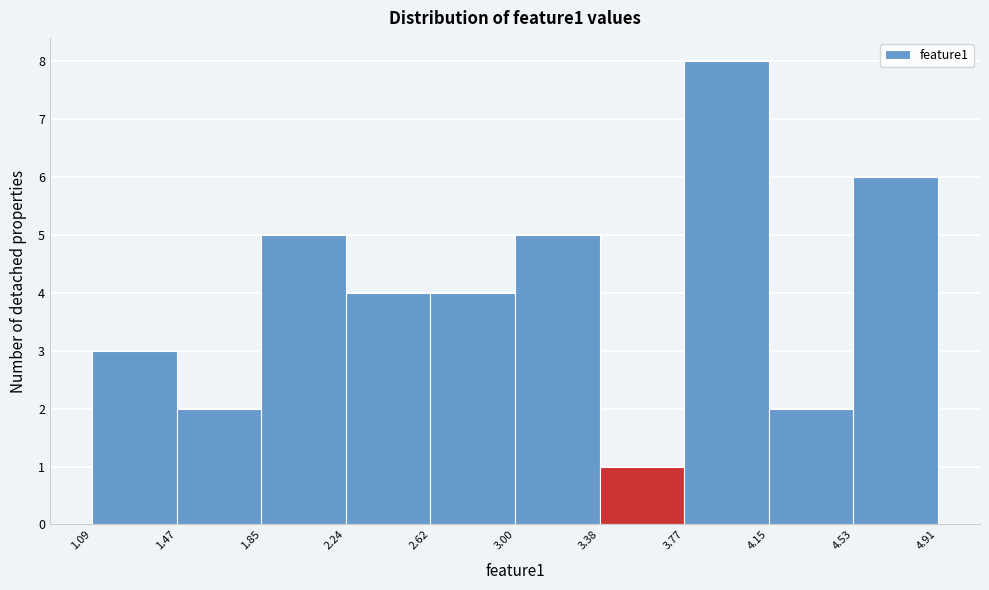

Reading left to right, list every bar in this chart as the range it spans on the x-axis followed by its height. The values are not printed on the chart, so give them approximately, as read against the axis.

1.09 to 1.47: 3
1.47 to 1.85: 2
1.85 to 2.24: 5
2.24 to 2.62: 4
2.62 to 3.00: 4
3.00 to 3.38: 5
3.38 to 3.77: 1
3.77 to 4.15: 8
4.15 to 4.53: 2
4.53 to 4.91: 6